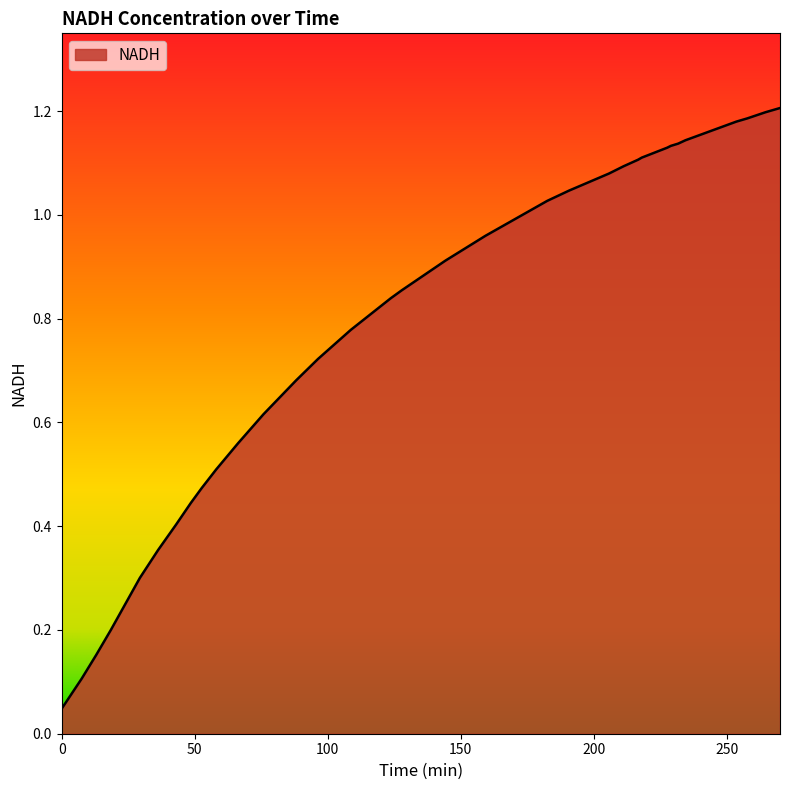

Rank the categories by value from lowest to highest.

0, 7.516666666666667, 12.98333333333333, 18.45, 29.38333333333333, 36.21666666666666, 43.05, 48.51666666666667, 52.61666666666666, 58.08333333333333, 66.28333333333333, 75.85, 88.15, 96.35, 108.65, 123.6833333333333, 127.7833333333333, 144.1833333333333, 159.2166666666667, 182.45, 190.65, 205.6833333333333, 211.15, 216.6166666666666, 217.9833333333333, 227.55, 228.9166666666667, 231.6499999999999, 234.3833333333334, 253.5166666666667, 257.6166666666667, 264.45, 269.9166666666666